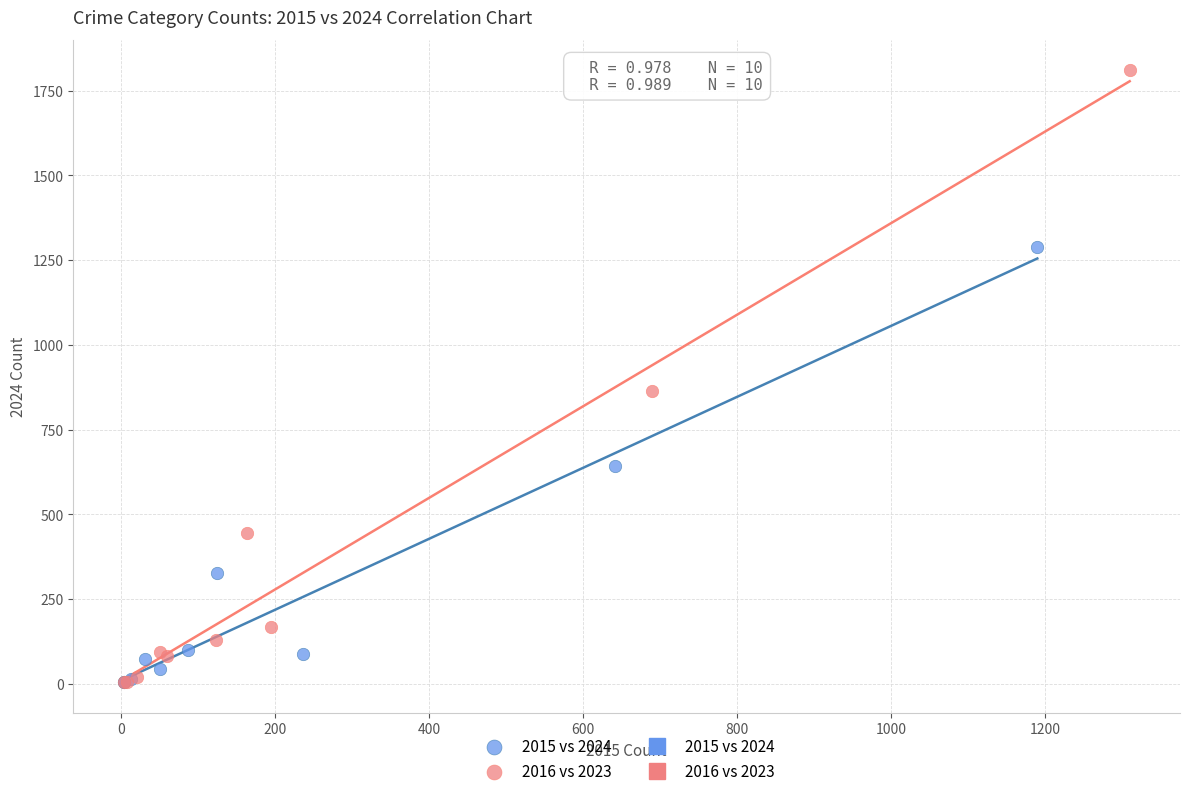

Which series has the largest Y range (max minus min)?

2016 vs 2023